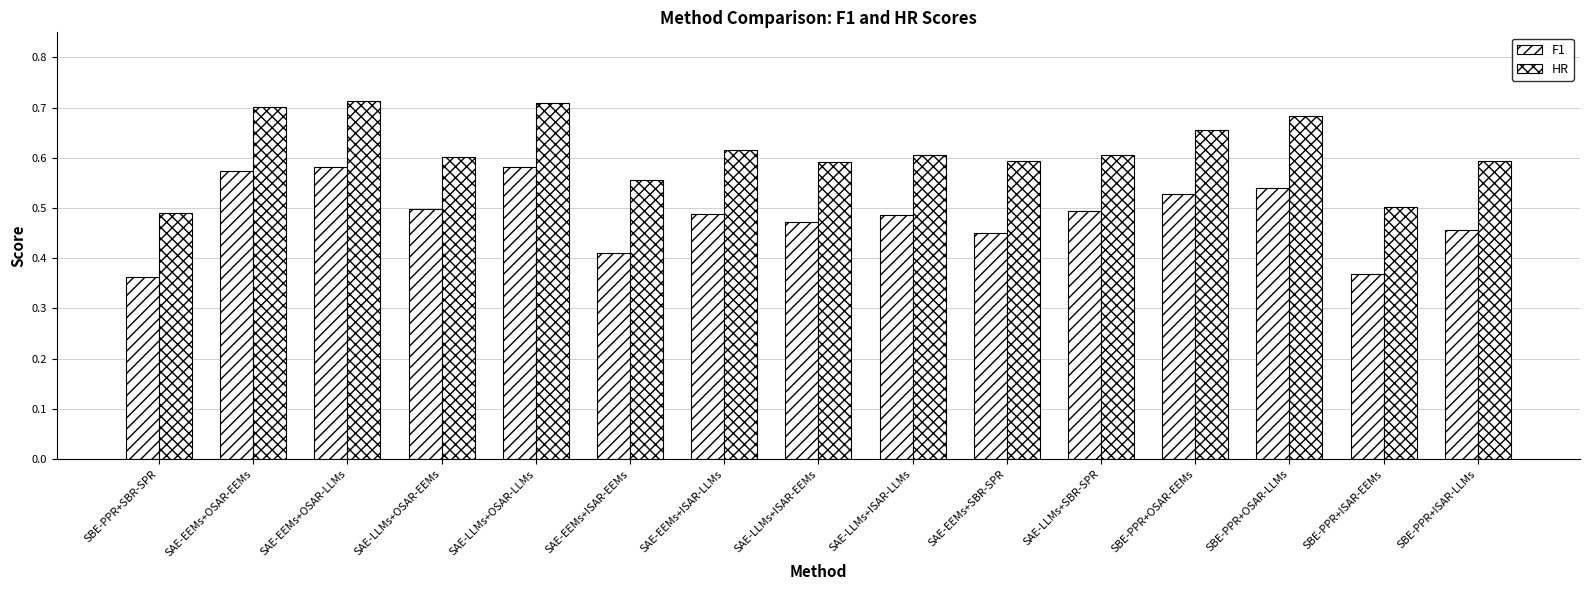

Does the chart contain stacked bars?

No